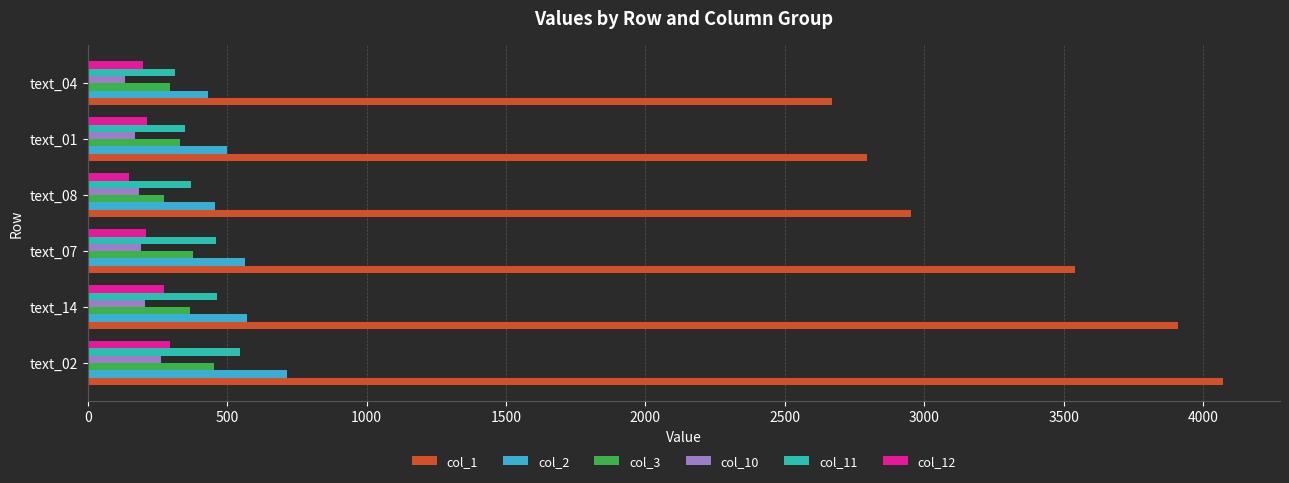

What is the difference between the maximum and minimum values in the col_11 series?

231